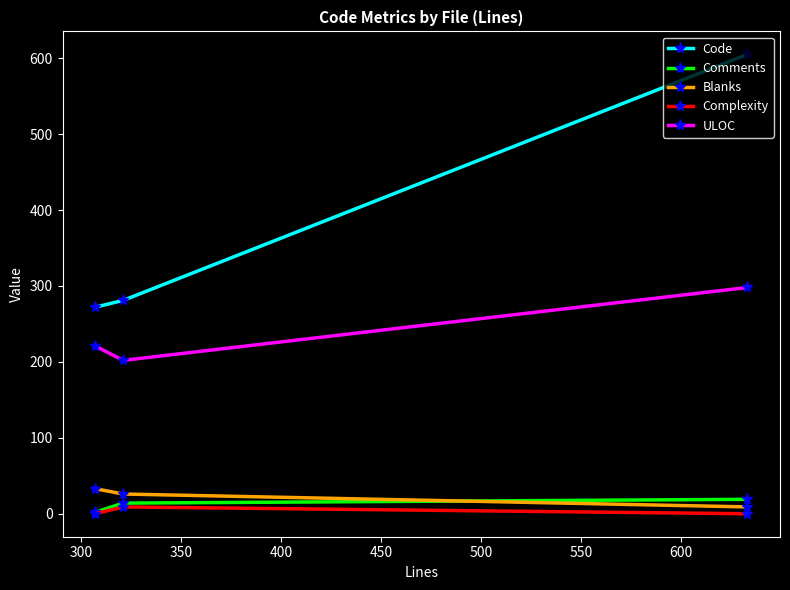

What are all the series names shown in the legend?

Code, Comments, Blanks, Complexity, ULOC